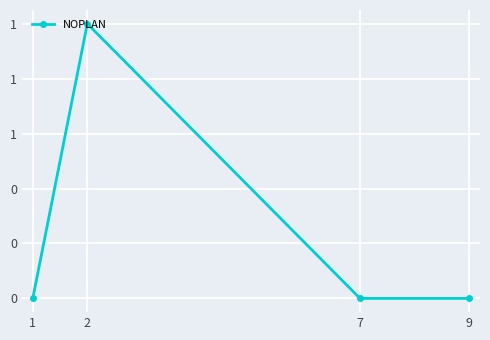

Reading left to right, list all the values displayed in this chart.

1=0	2=1	7=0	9=0